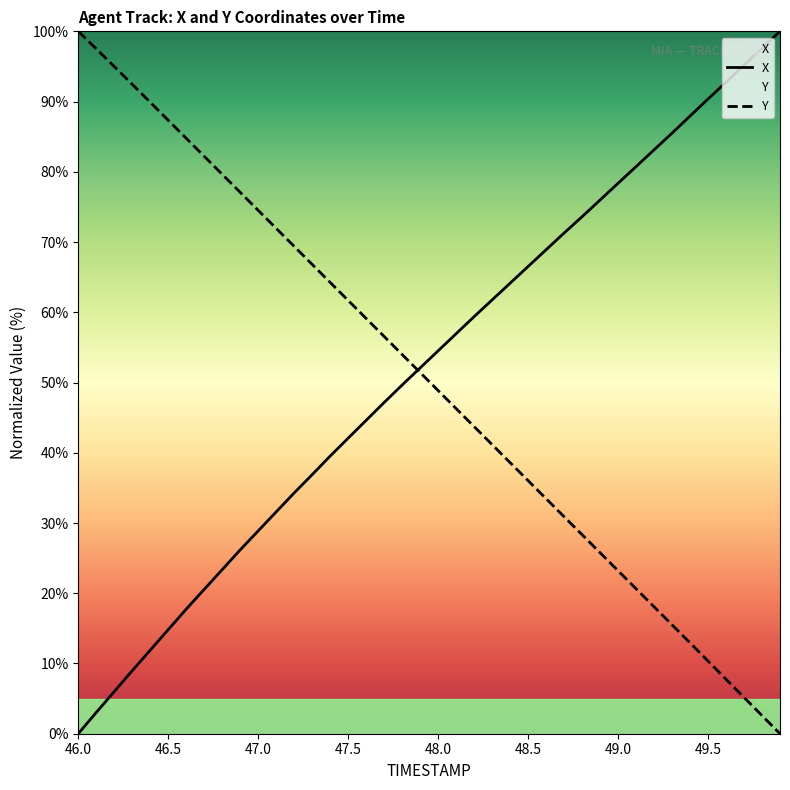

Rank the series at 49.5 from lowest to highest value.

Y, X